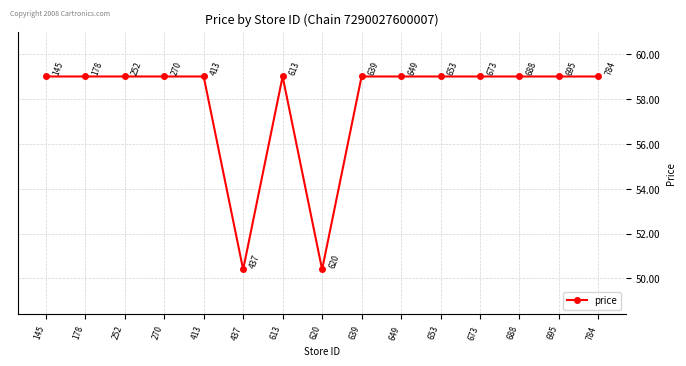

What is the maximum value shown in the chart?

59.0